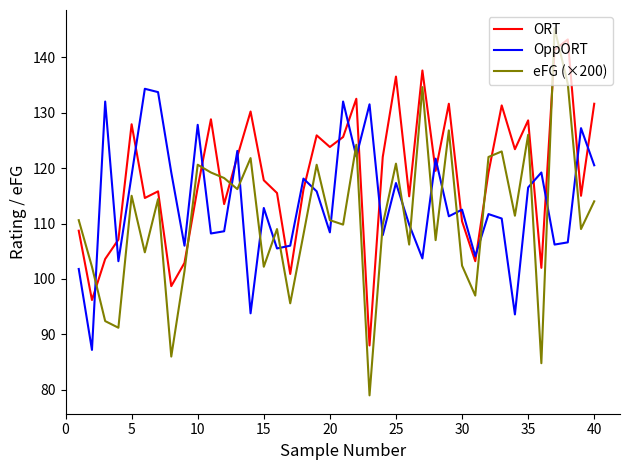

Count the number of data series in this chart.

3